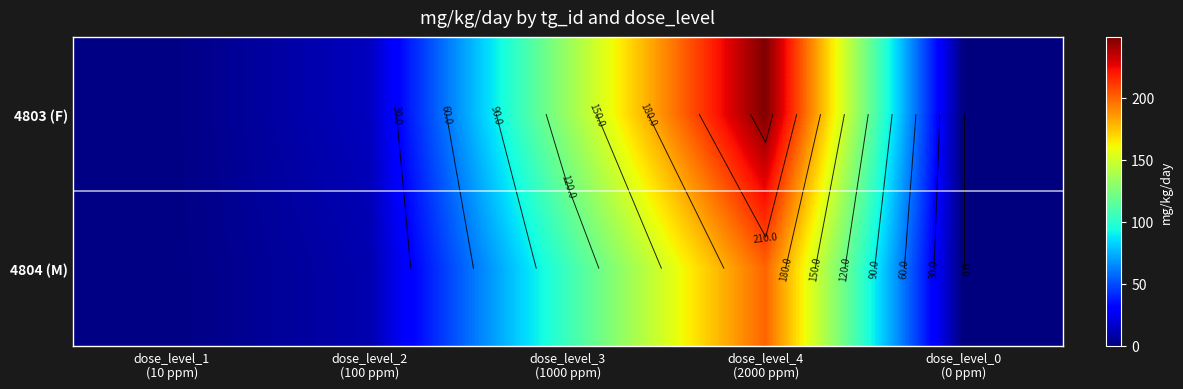

List the series in order of their peak value, highest first.

4803 (F), 4804 (M)